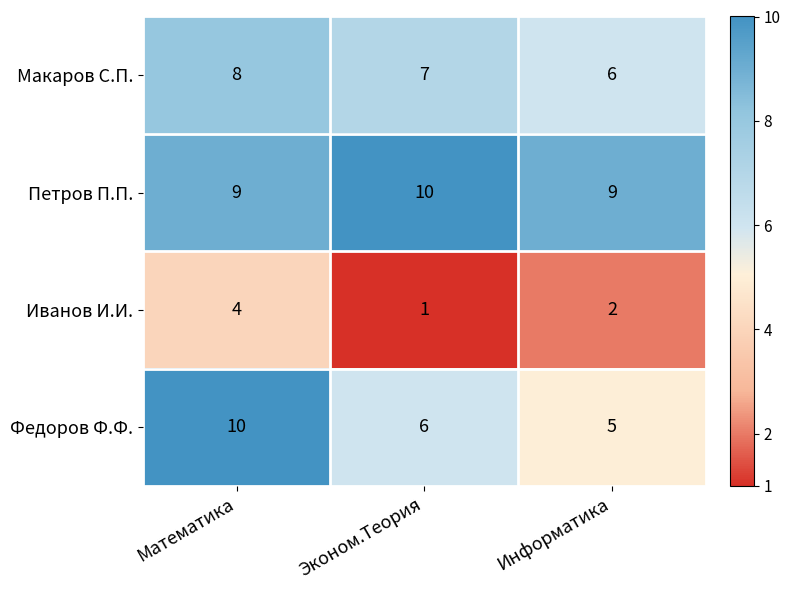

How many Федоров Ф.Ф. values are between 5 and 10?

3